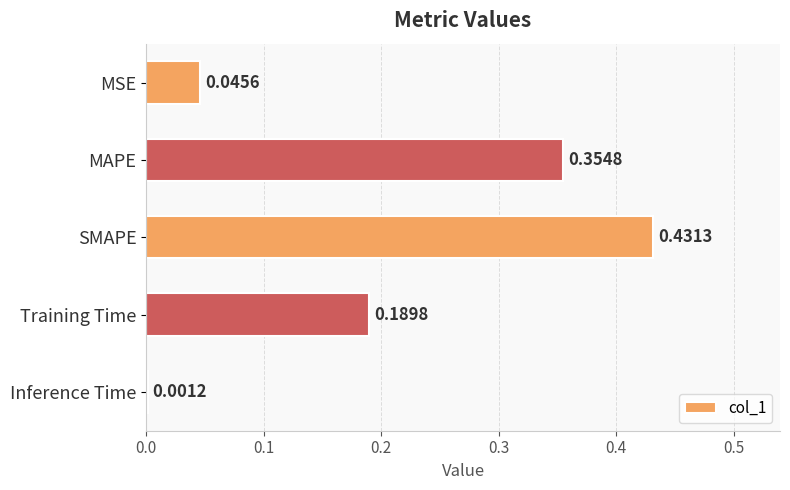

Between Inference Time and Training Time, which is larger?

Training Time